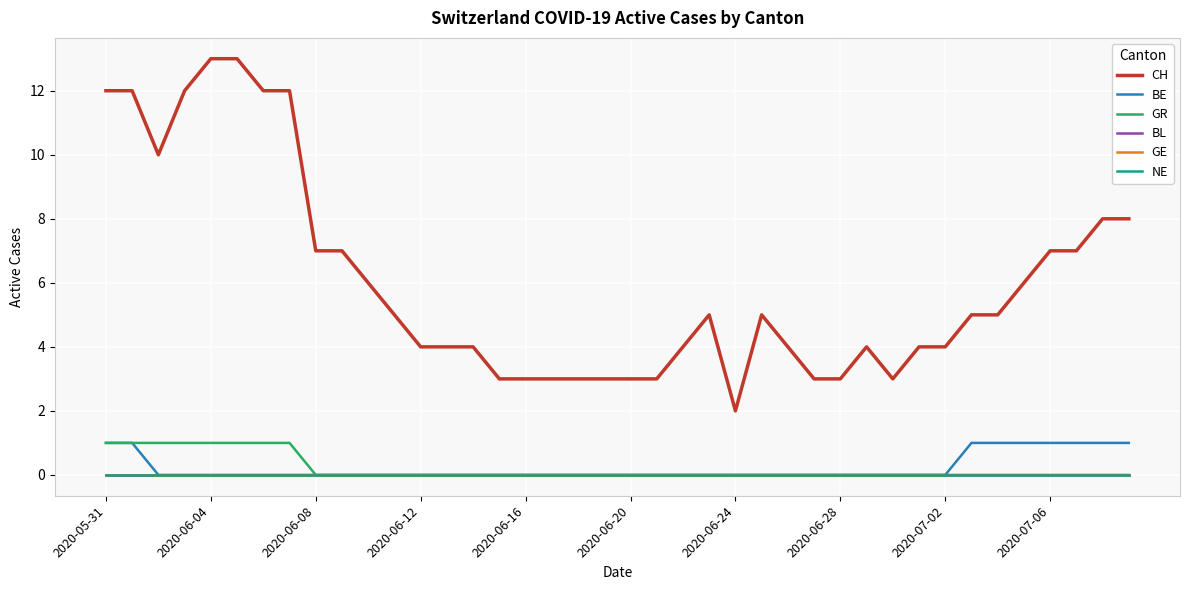

Does the chart have visible grid lines?

Yes